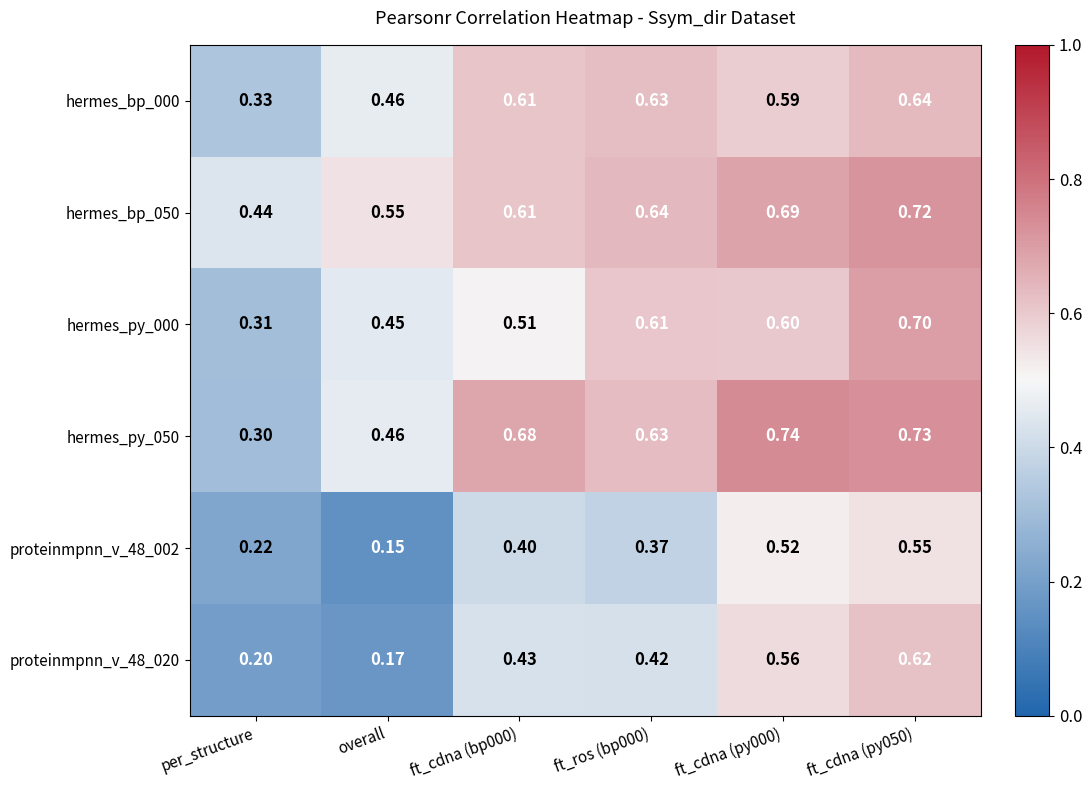

At which category does the chart reach its minimum across all series?

overall